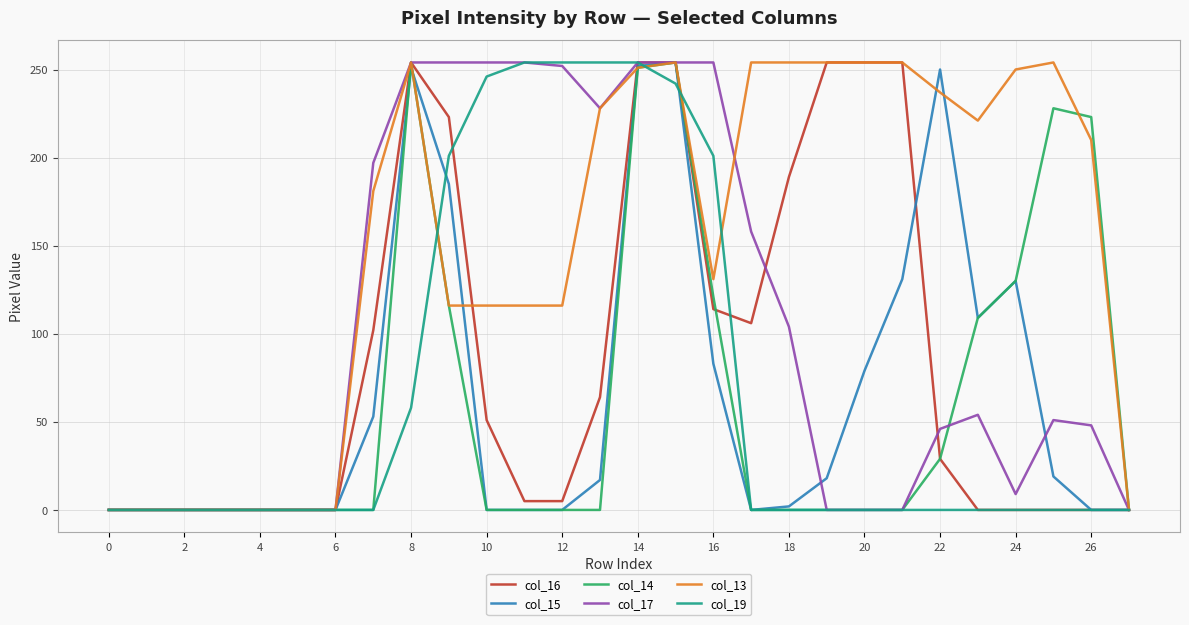

What is the maximum value shown in the chart?

254